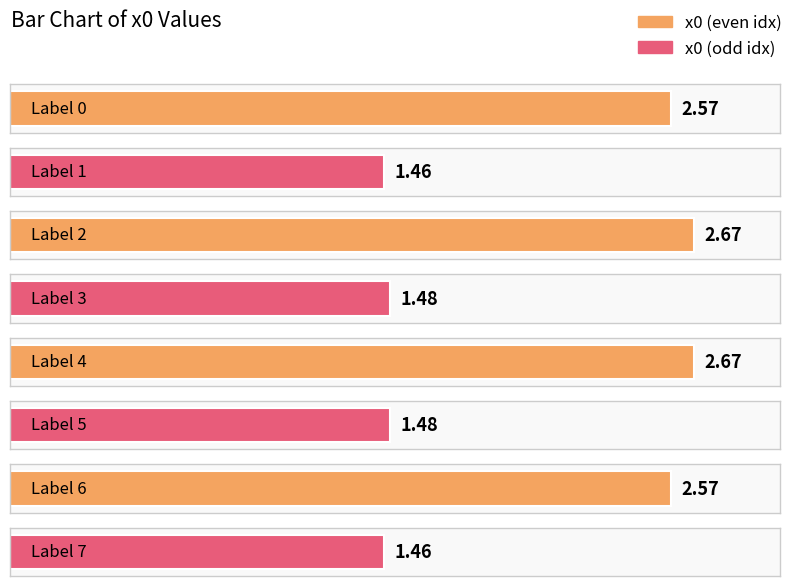

At which label is the value closest to 2?

3